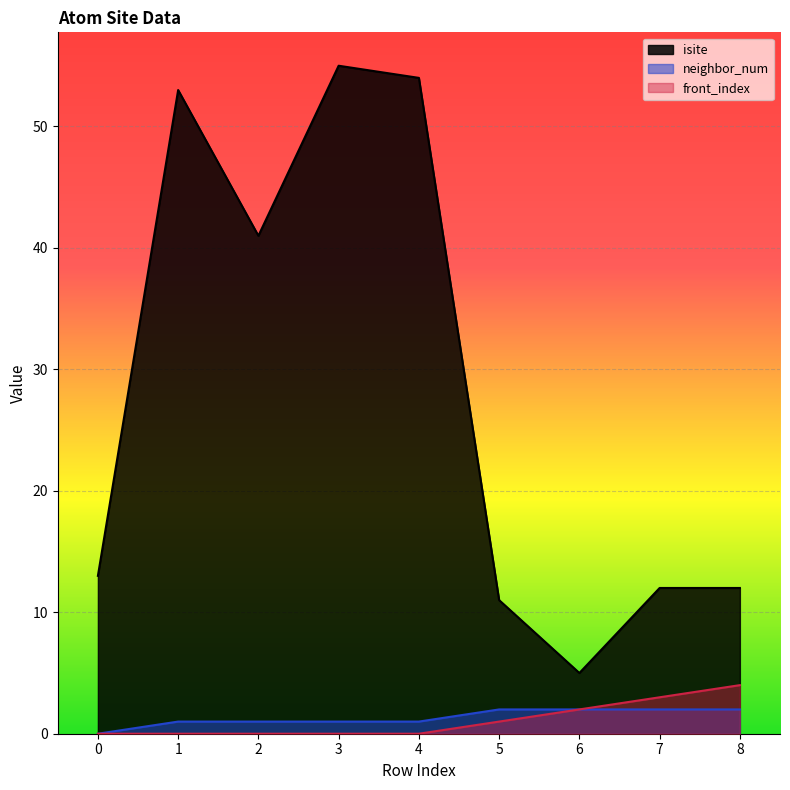

How many lines are shown in the chart?

3